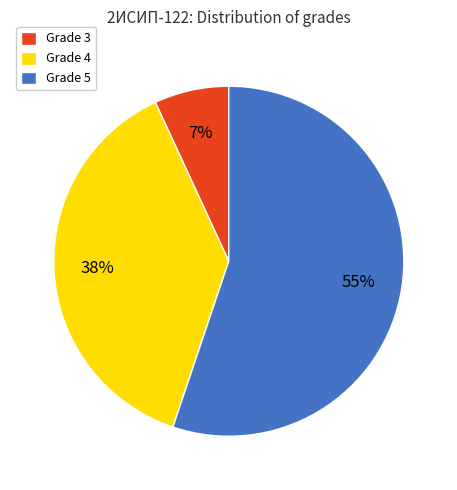

Do Grade 4 and Grade 5 together represent more than half of the pie?

Yes